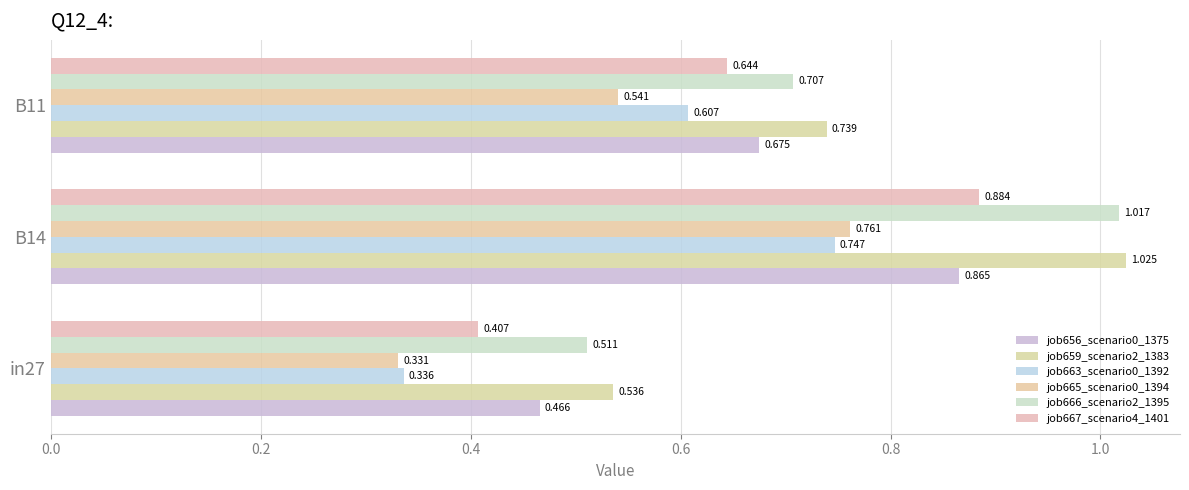

How many categories are shown in the chart?

3